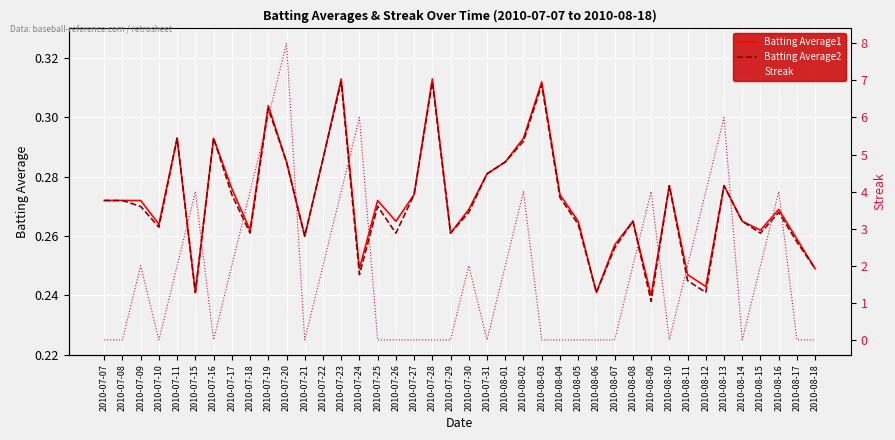

True or false: Batting Average1 has a value of 0.3 at 2010-08-01.

True